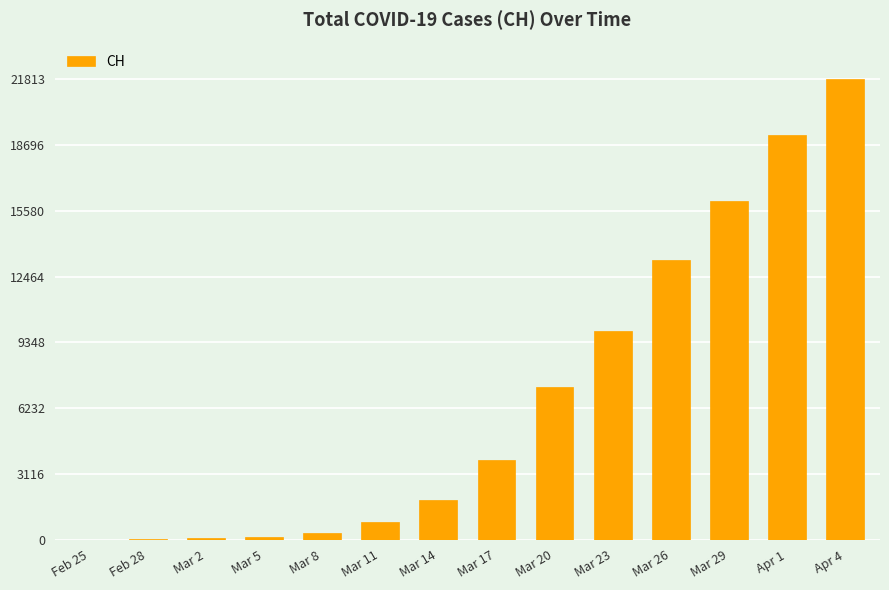

What is the sum of the values at Apr 1 and Feb 28?

19190